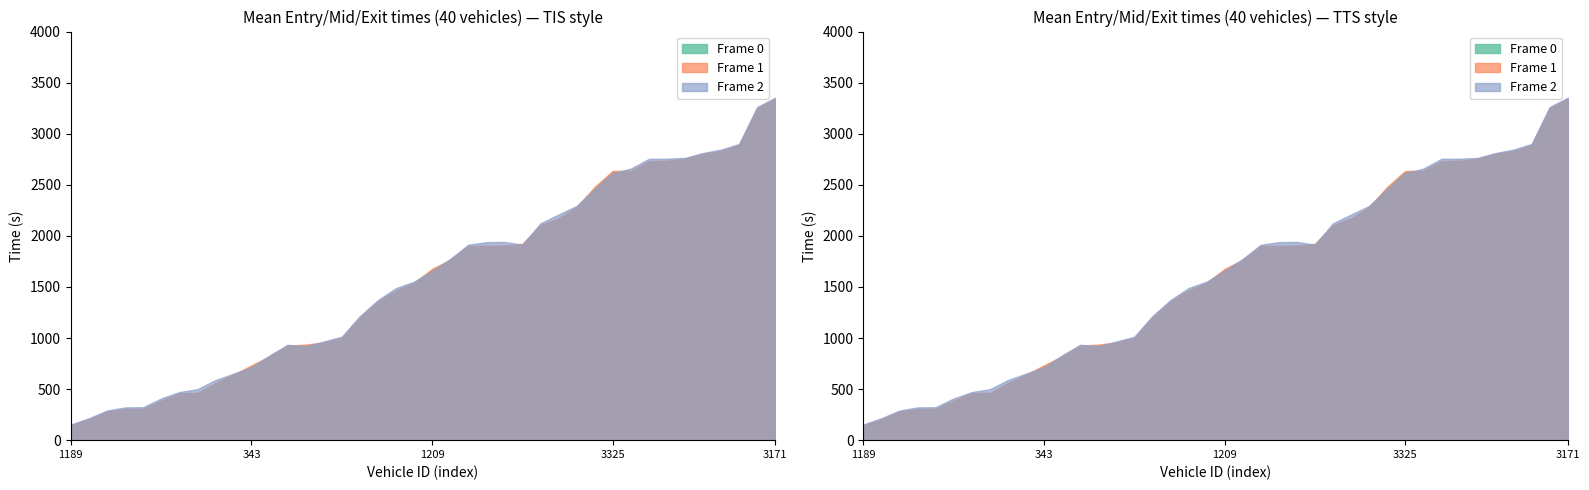

True or false: Frame 1 has a value of 1568.8 at 1176.

False